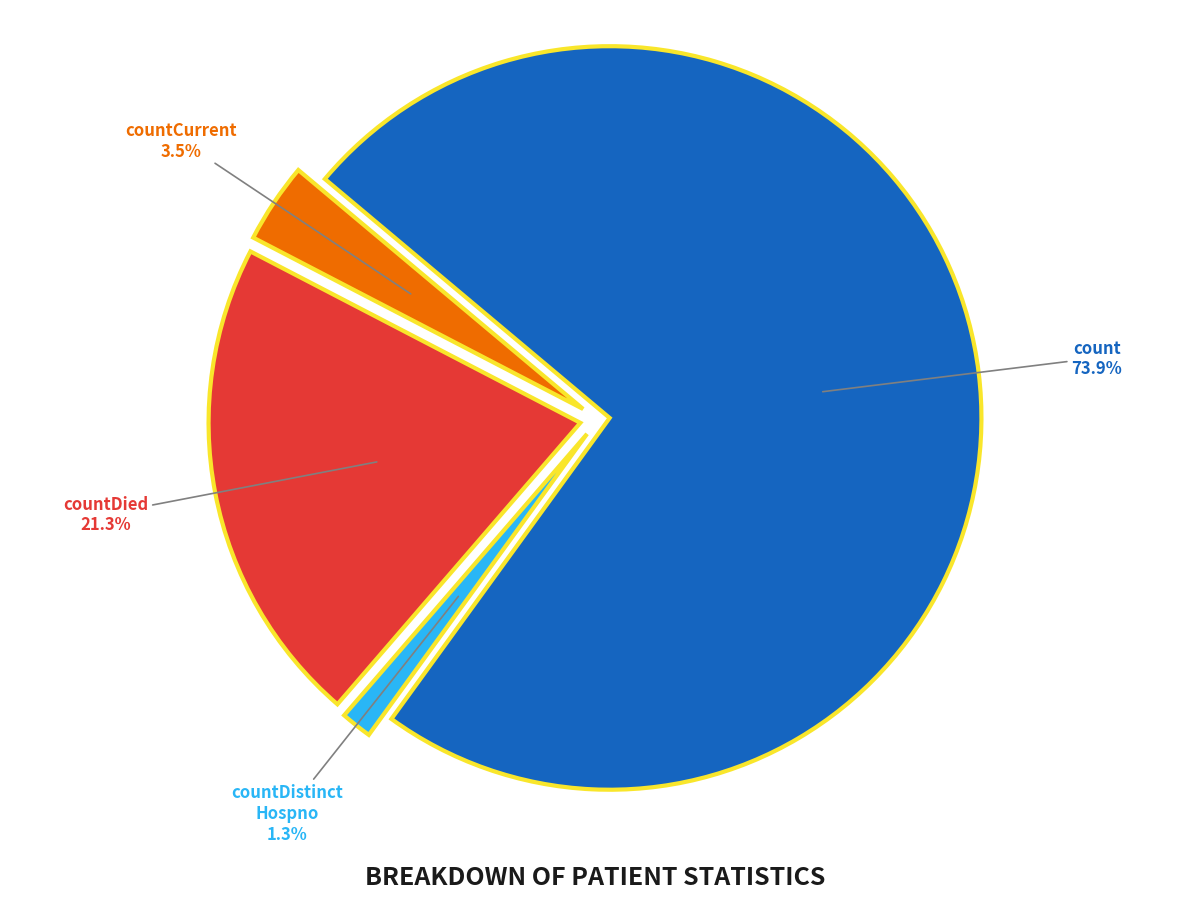

Is there a majority slice in this chart?

Yes